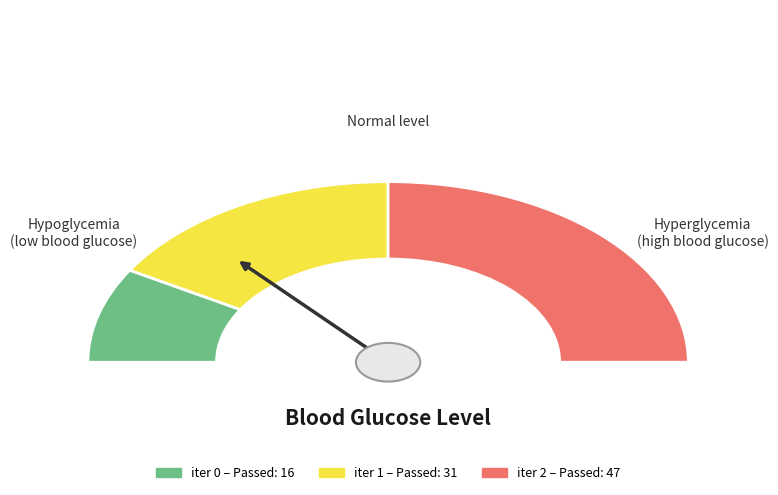

Rank the categories by value from lowest to highest.

0, 1, 2